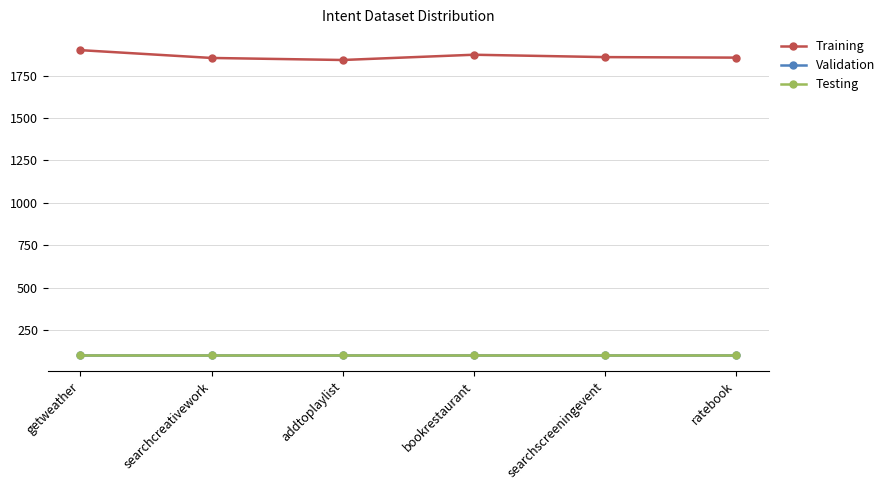

Does the chart have visible grid lines?

Yes